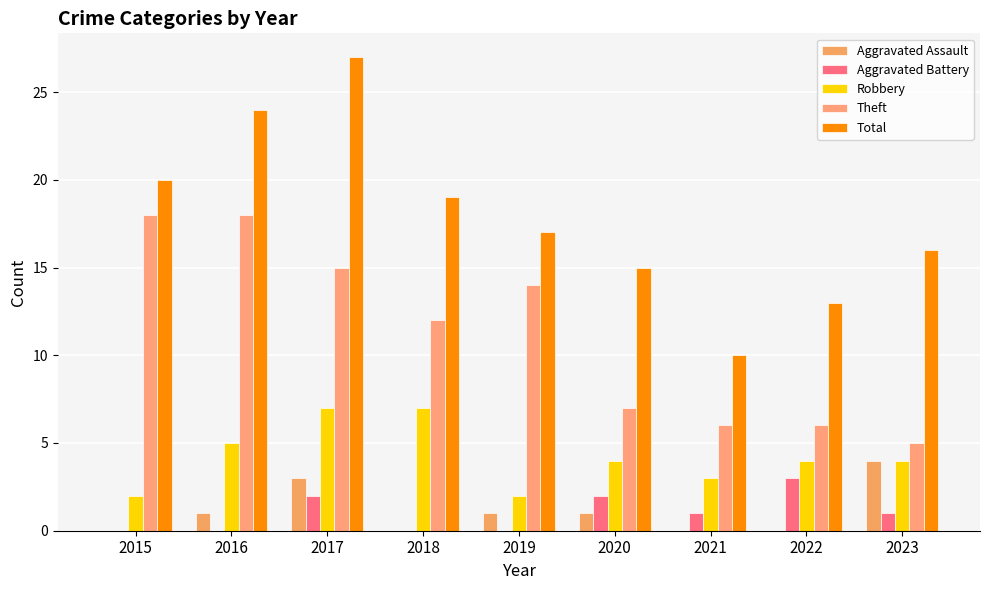

What are all the series names shown in the legend?

Aggravated Assault, Aggravated Battery, Robbery, Theft, Total